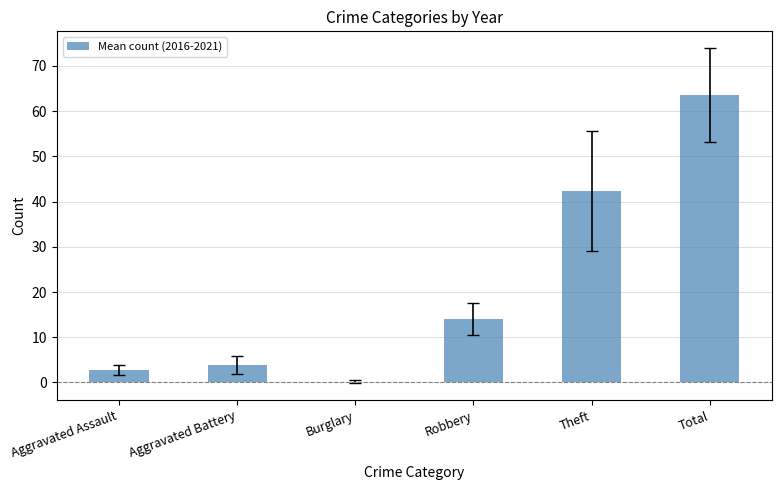

True or false: the data shows 24.9 at Robbery.

False